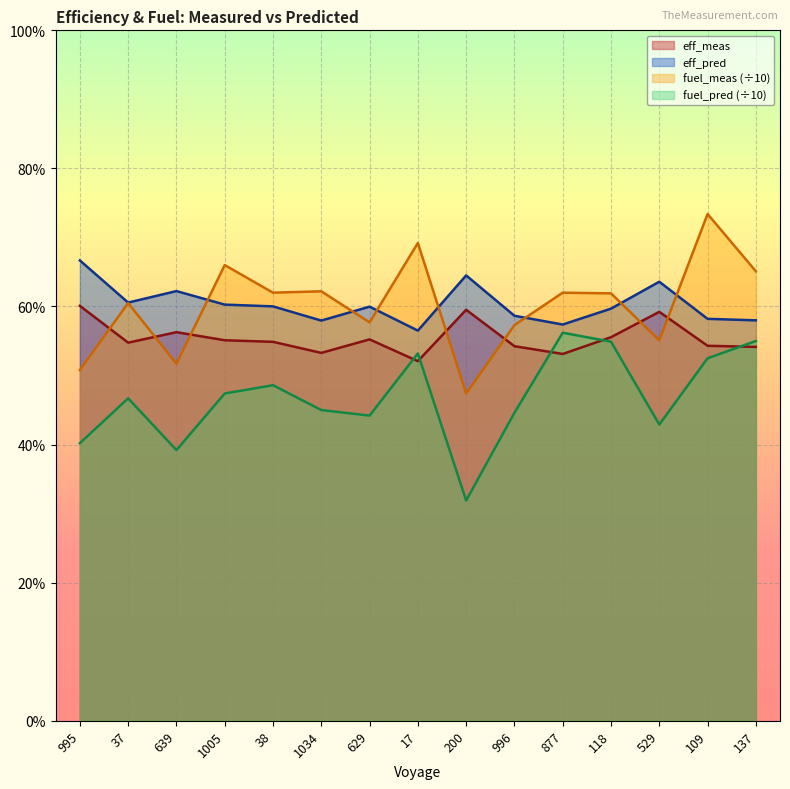

At which label does eff_meas reach its peak?

995